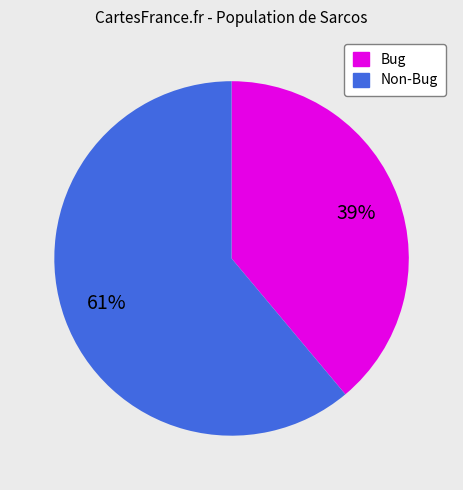

To the nearest percent, what is the difference between the largest and smallest slice percentages?

22%